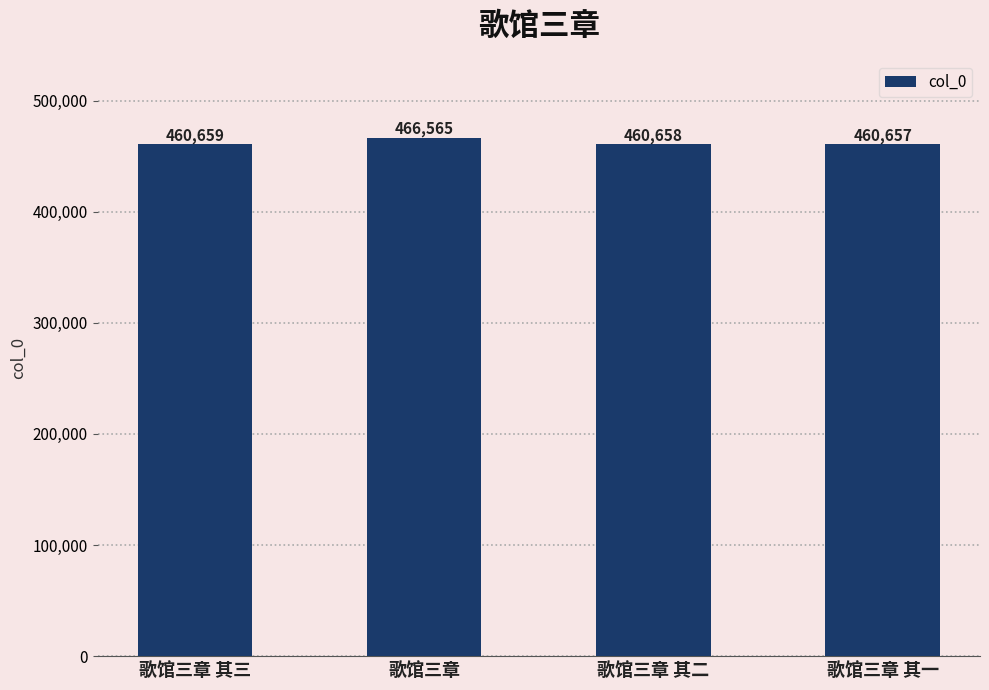

List the labels in order of value, smallest first.

歌馆三章 其一, 歌馆三章 其二, 歌馆三章 其三, 歌馆三章